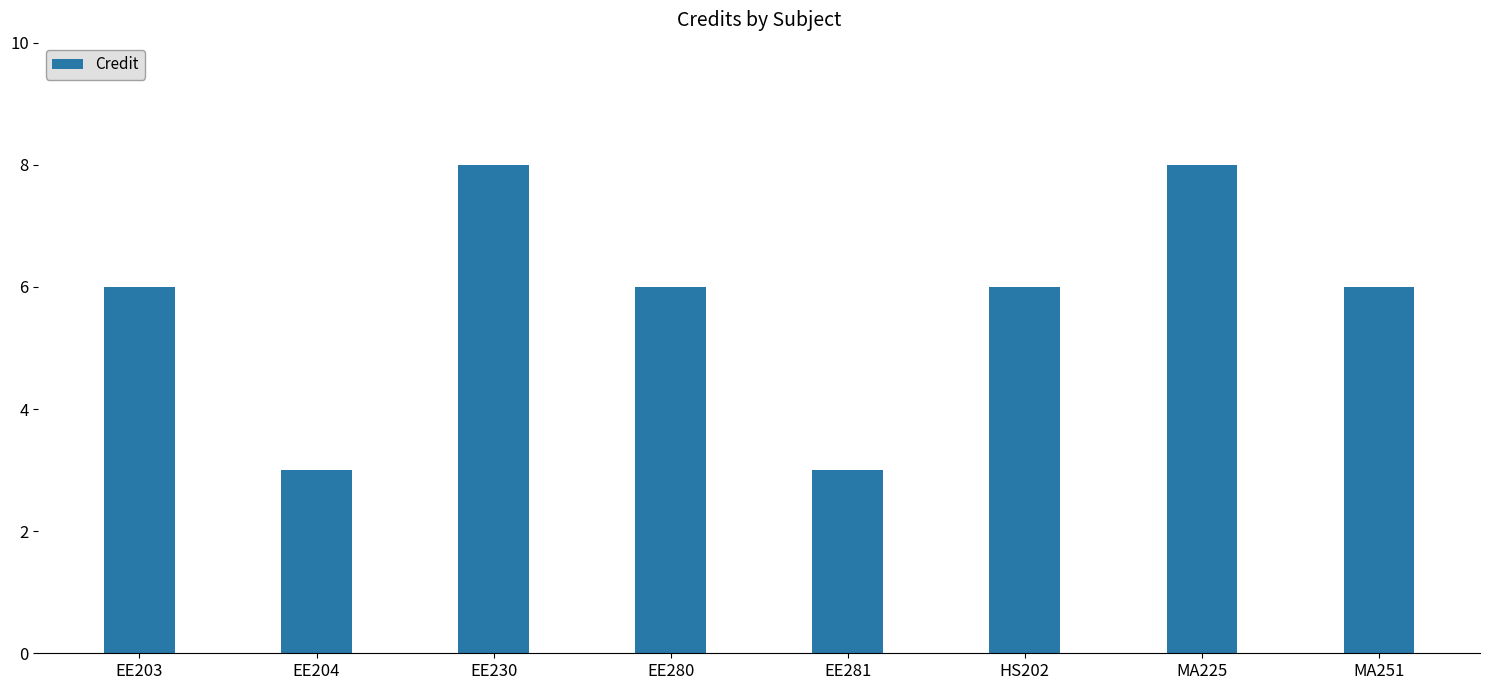

The value at MA225 is 8. True or false?

True